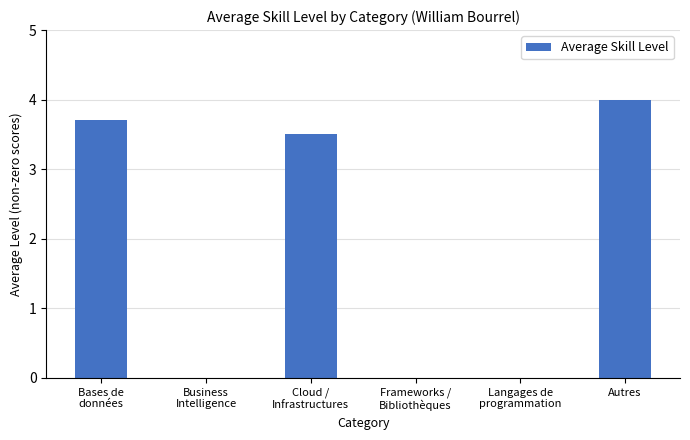

How many data points are above 3?

3